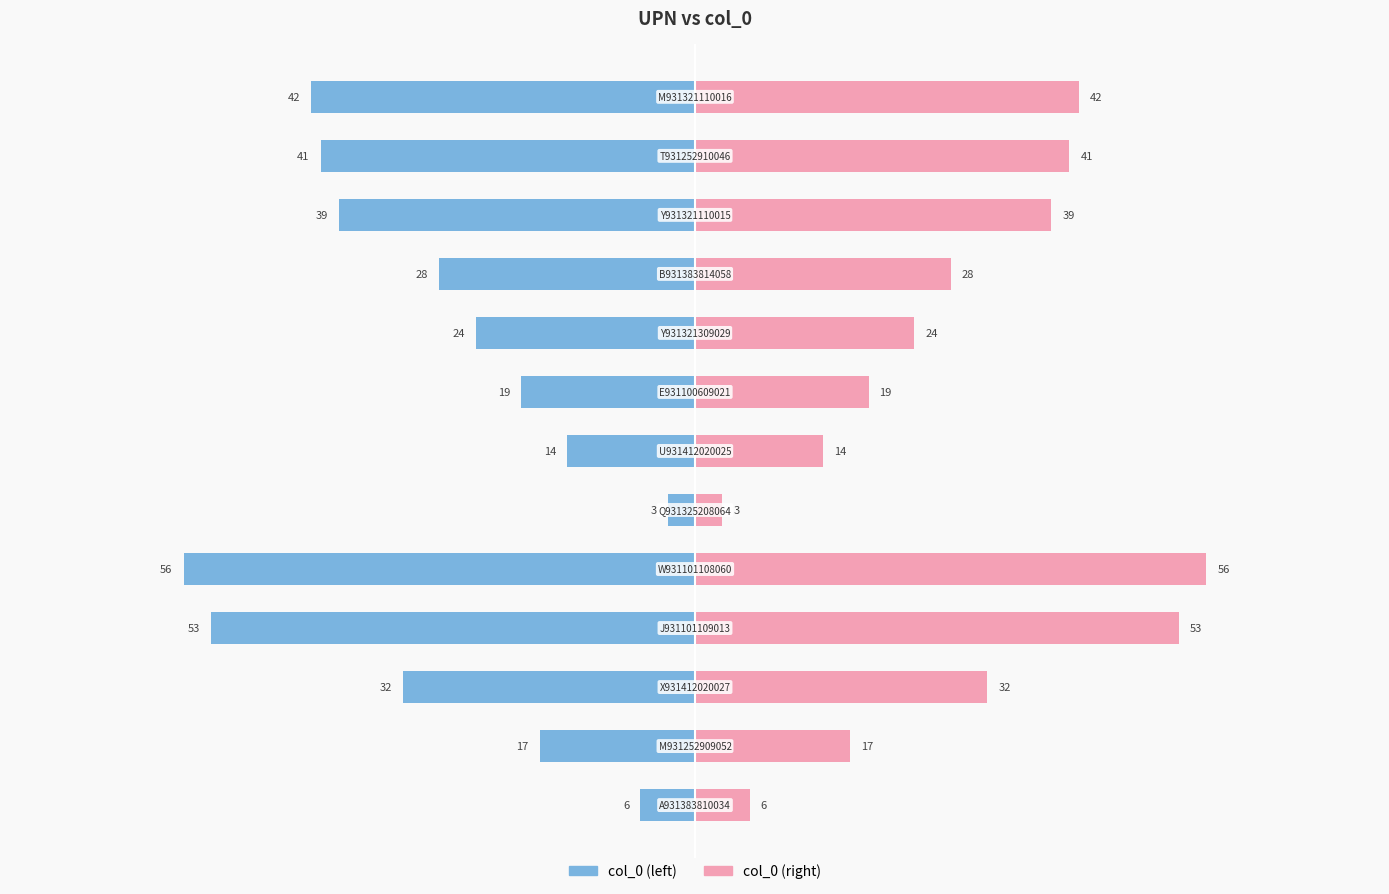

What is the value of the col_0 (right) bar at the 10th from the left?

28